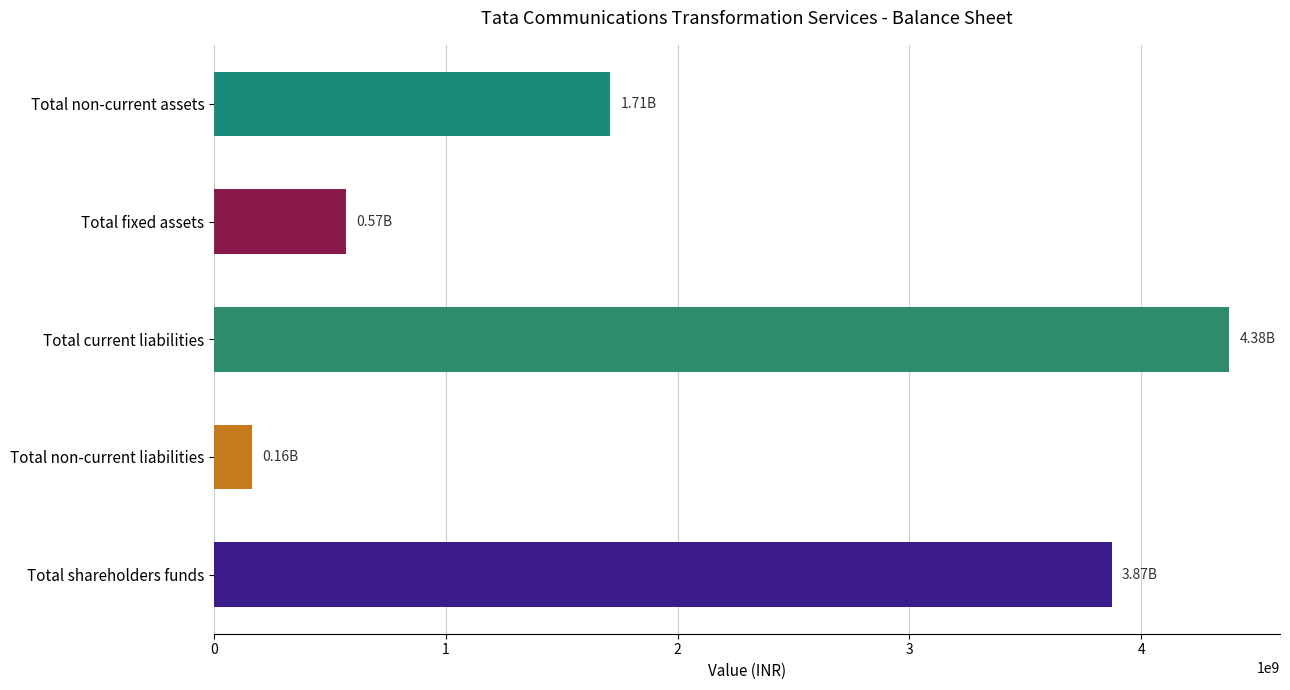

Which category has the highest value across all series?

Total current liabilities